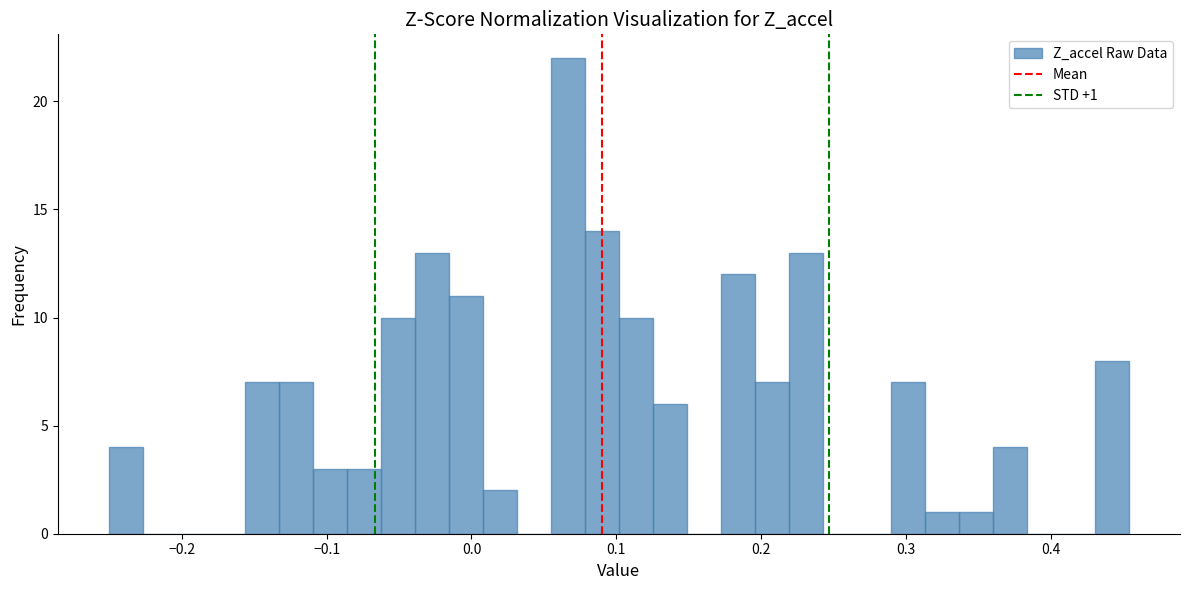

Read against the x-axis, roughly where is the centre of the tallest bar?

0.07